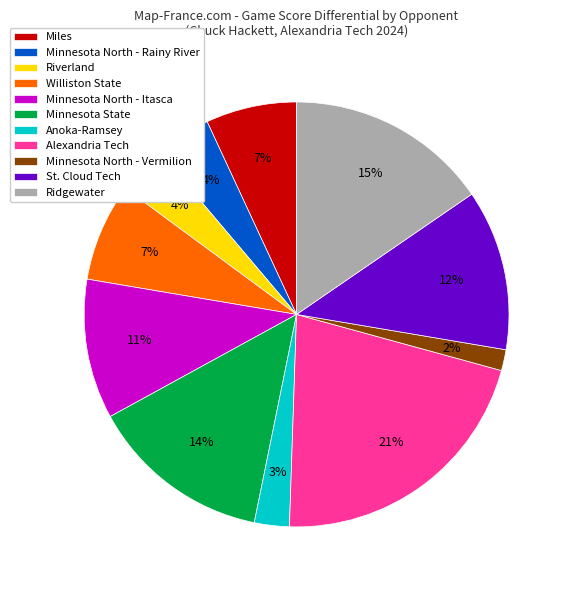

Is it true that Minnesota North - Vermilion is 2% of the pie?

True